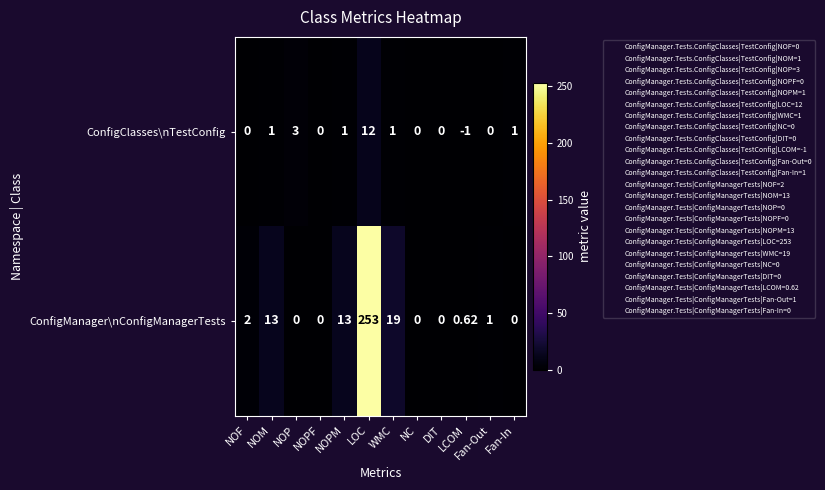

Which series has the largest total across all categories?

ConfigManager\nConfigManagerTests